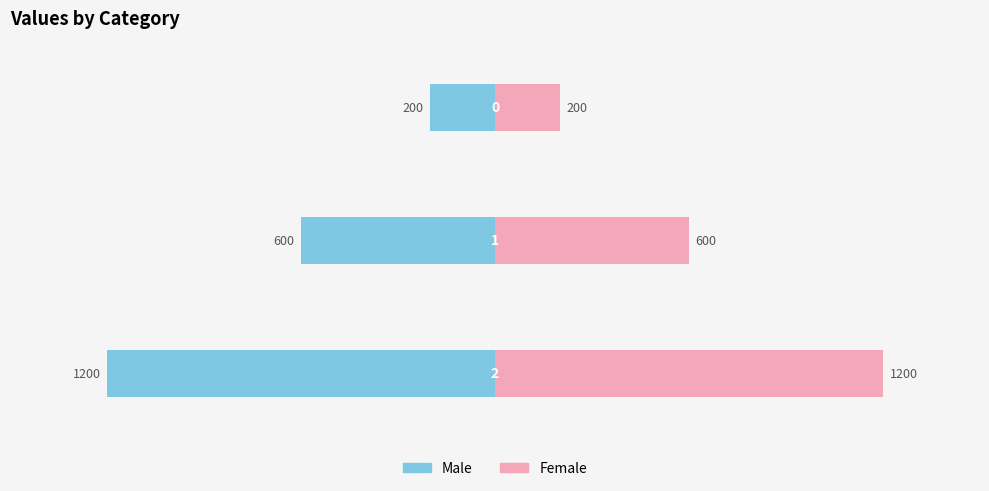

What is the difference between the second highest and minimum values in the Female series?

400